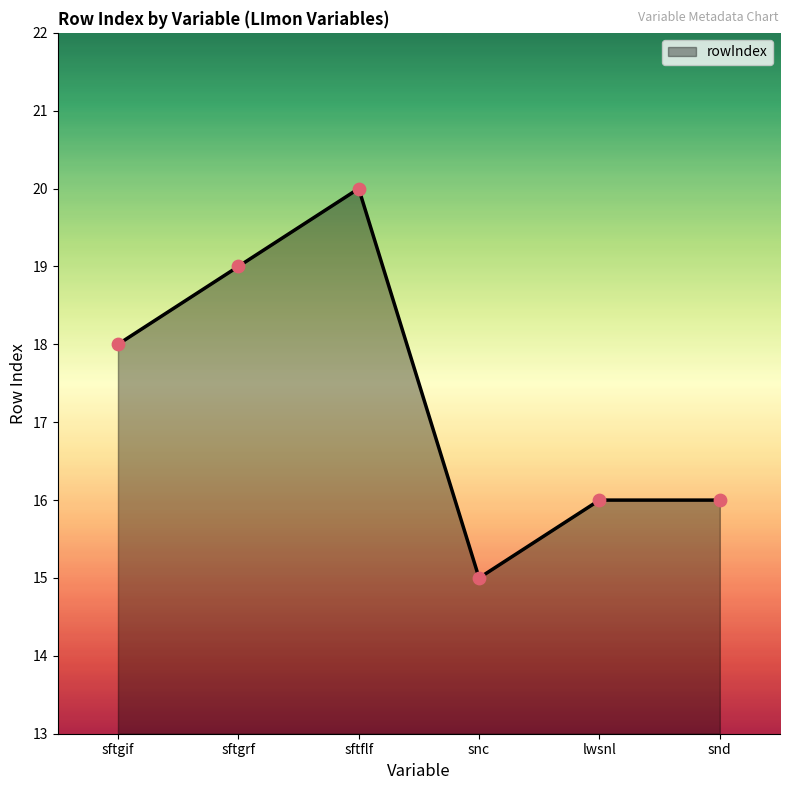

What is the ratio of the value at lwsnl to the value at sftflf?

0.8